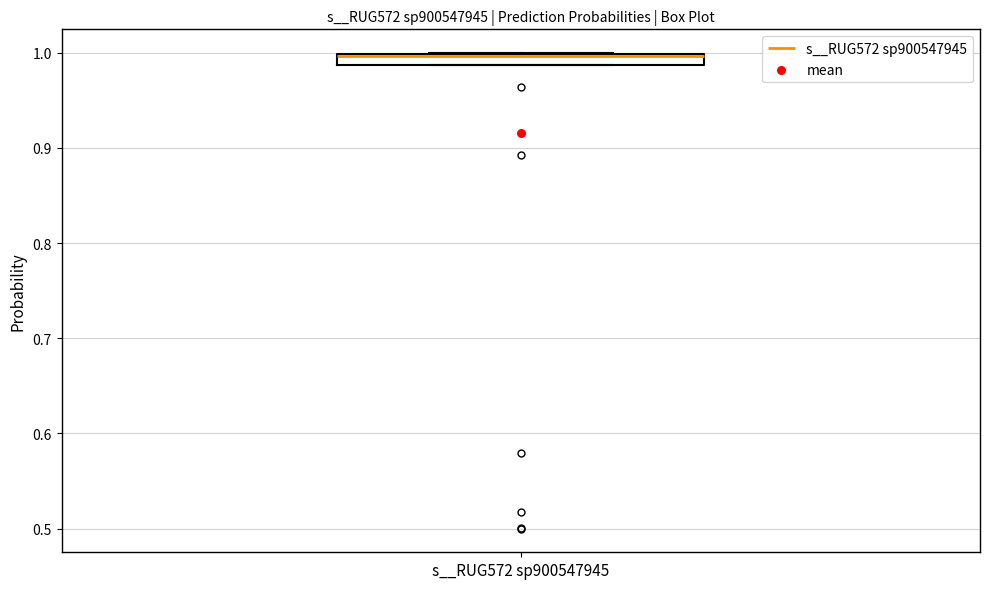

Where is the lower edge of the box for s__RUG572 sp900547945 on the y-axis? The values are not printed on the chart, so give them approximately, as read against the axis.

0.99